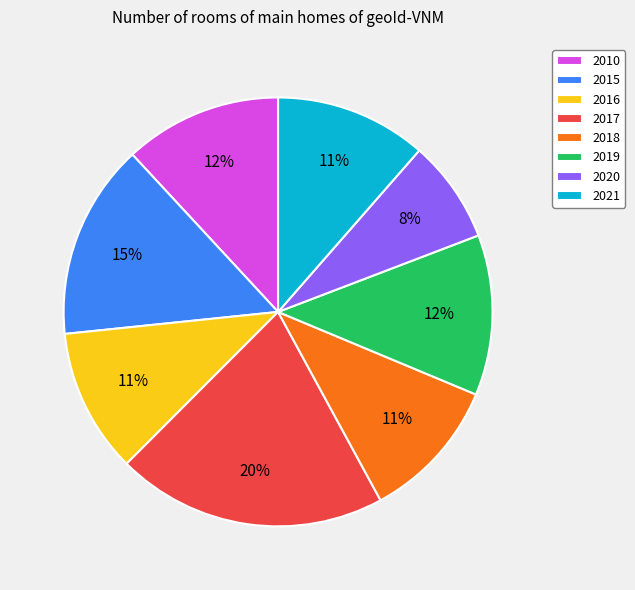

True or false: 2017 accounts for 20% of the total.

True